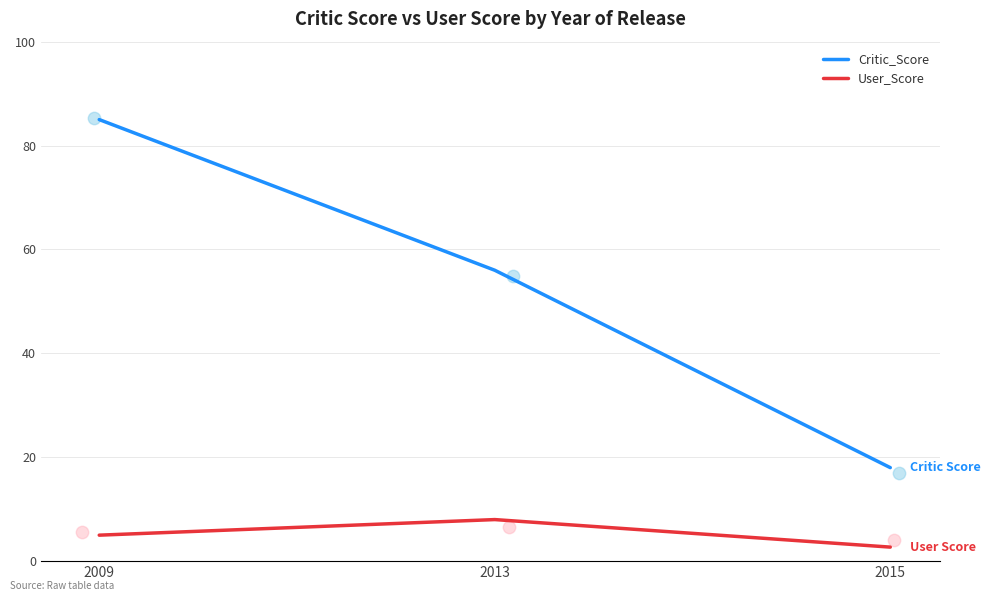

What is the total value across all series at 2013?

64.0